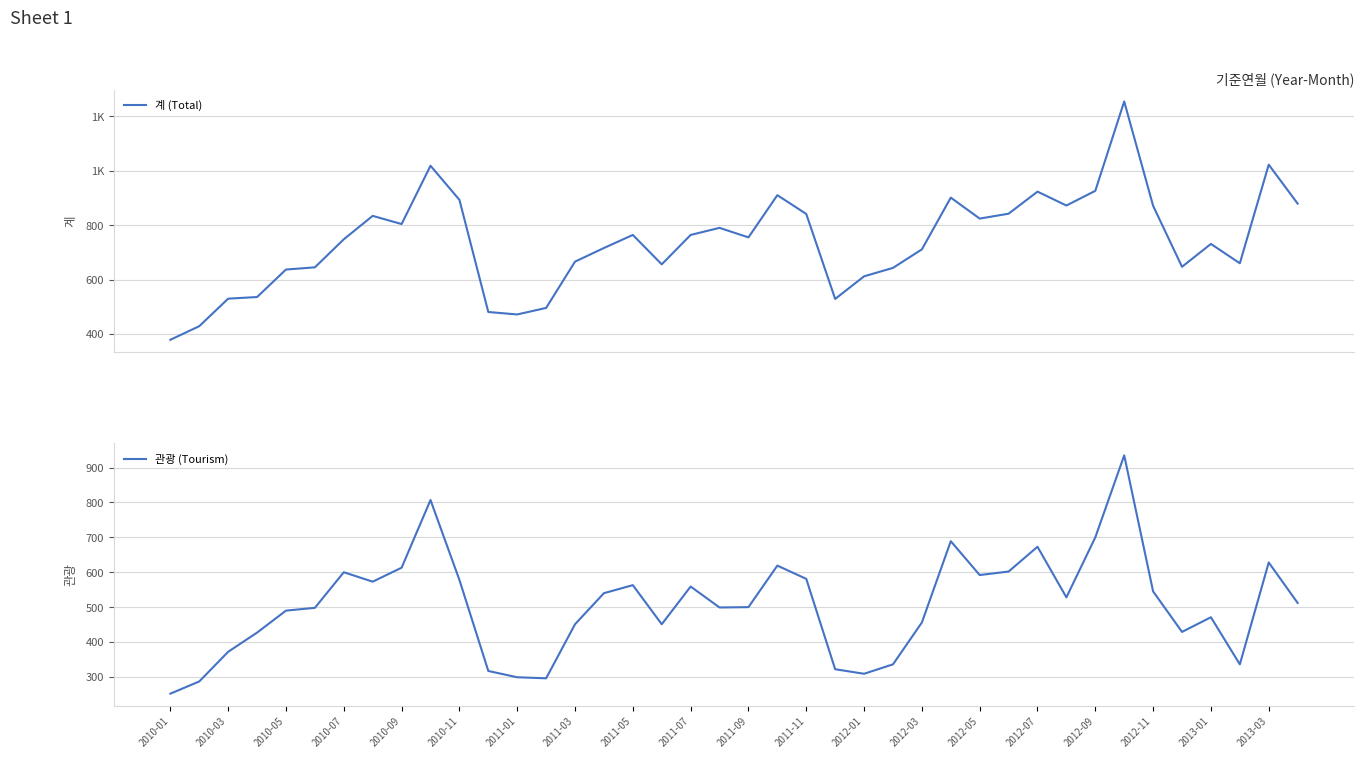

Which series has the largest range (max minus min)?

계 (Total)